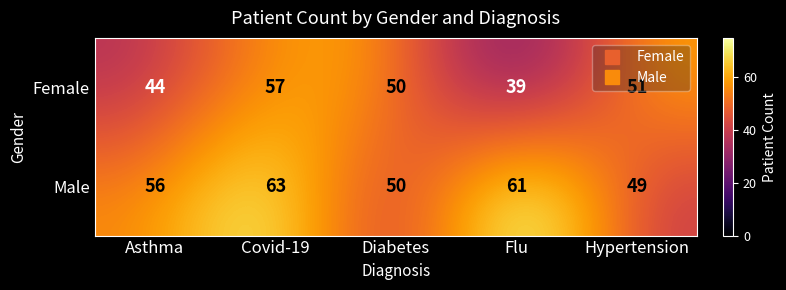

Where is Male nearest to the value 56?

Asthma